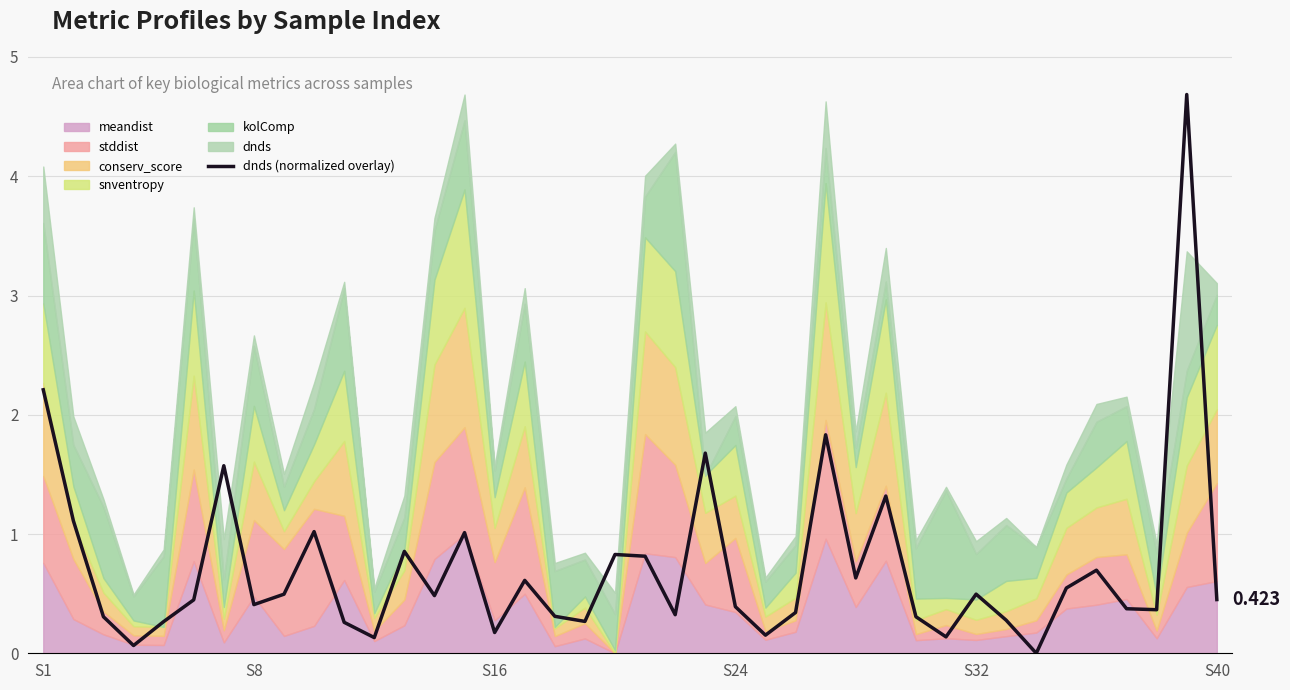

What is the greatest value displayed?

4.7